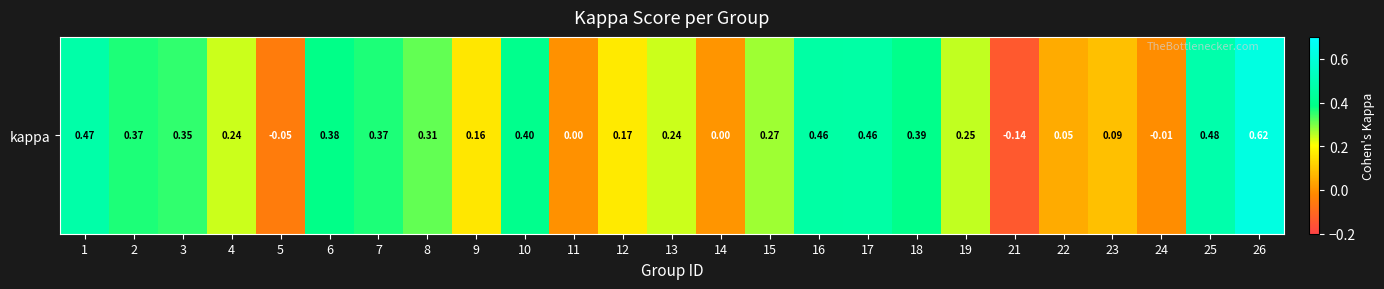

How many data points are above 0?

21